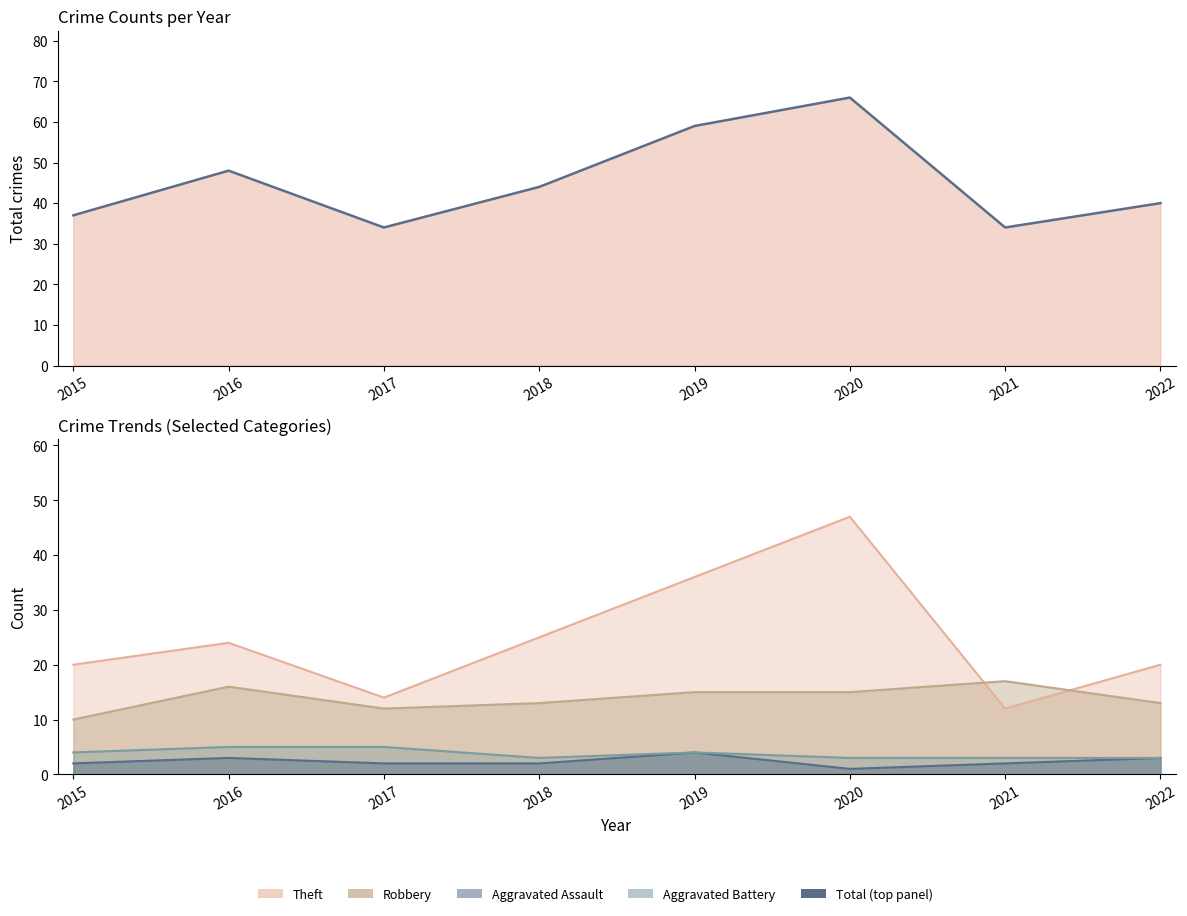

Does the chart have visible grid lines?

No